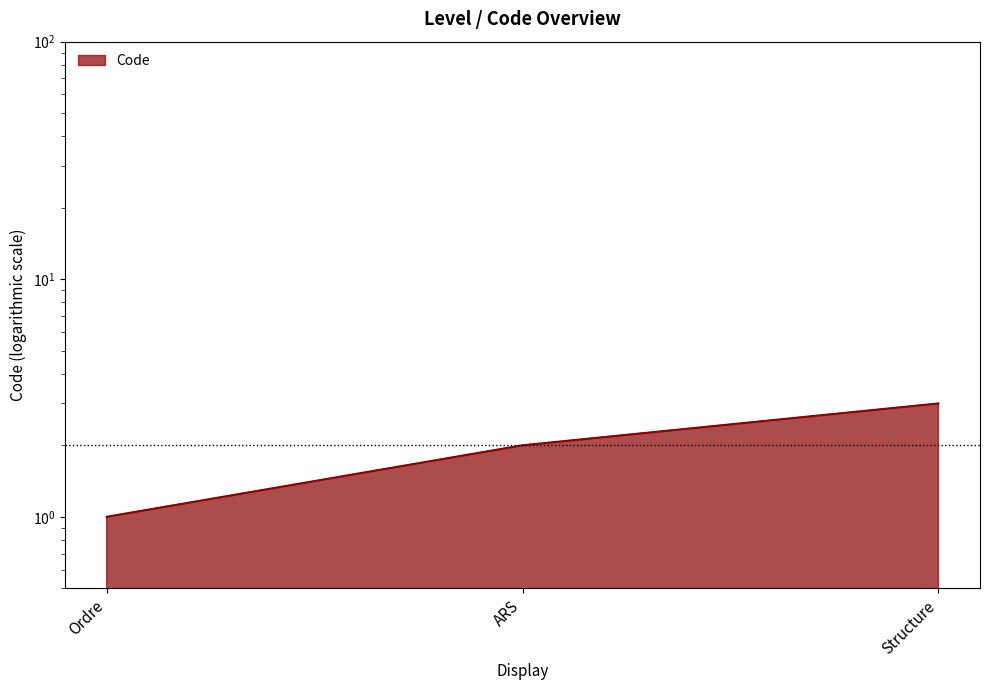

How many lines are shown in the chart?

1